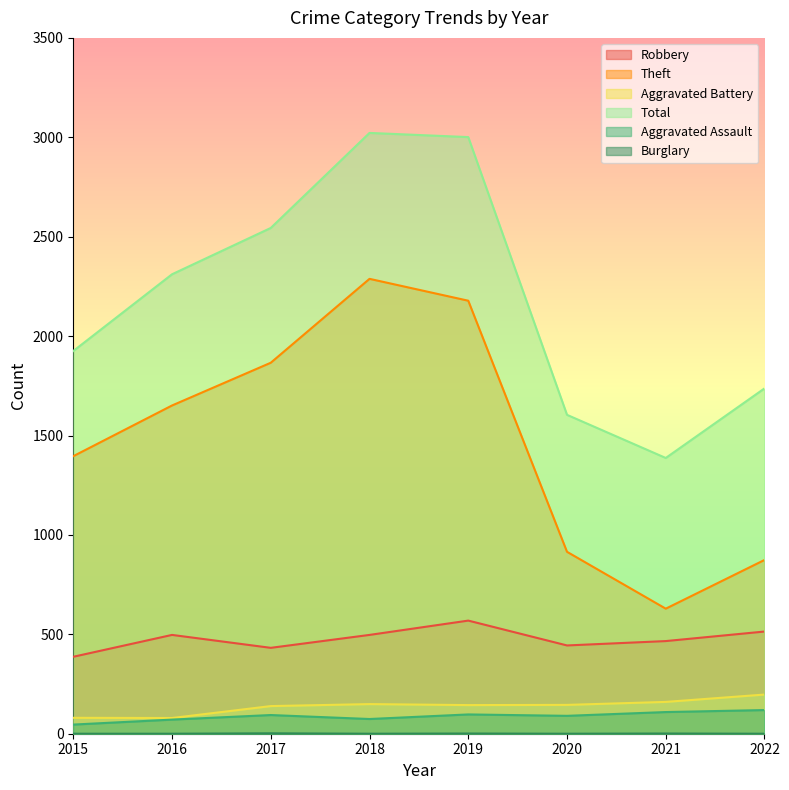

In Burglary, how many points are lower than both neighbors (excluding endpoints)?

2